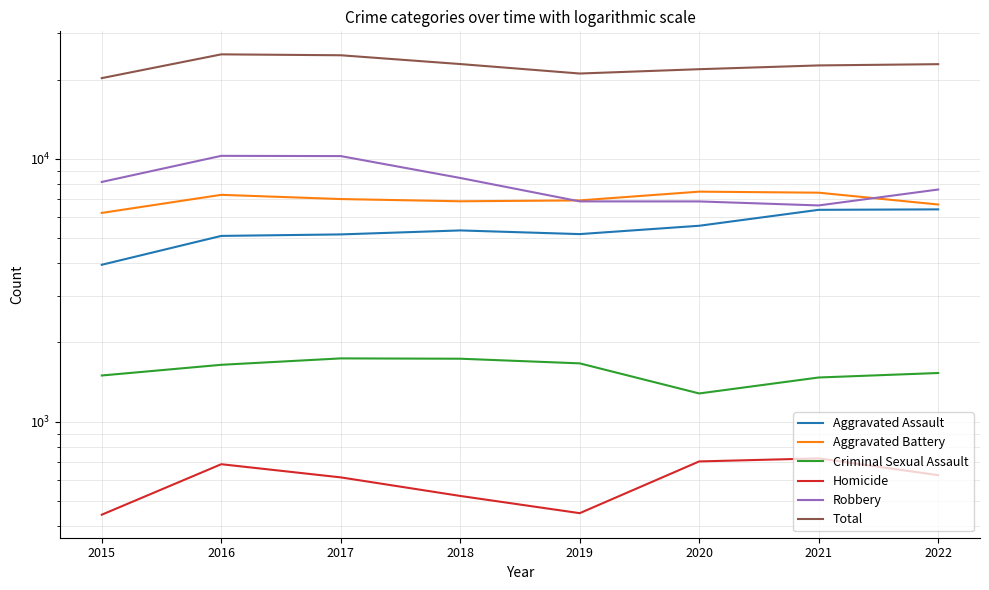

At which category is the sum across all series the highest?

2016